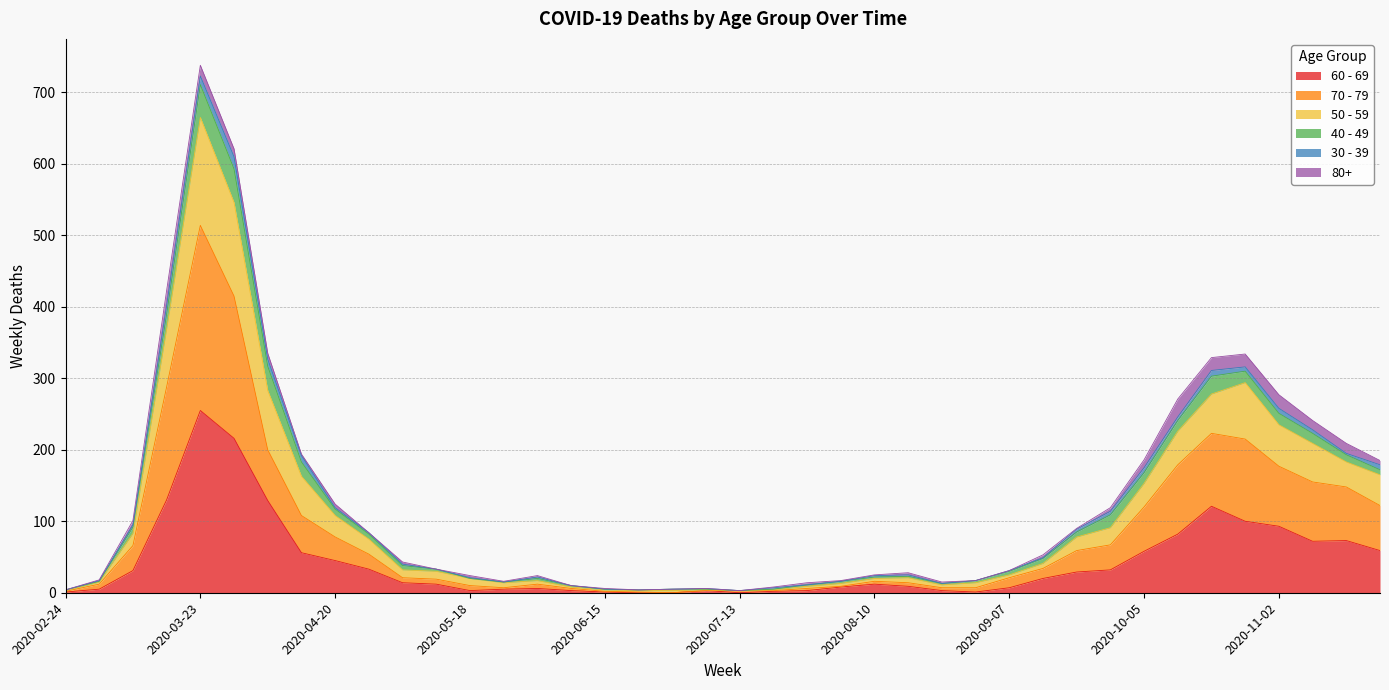

At which category is the sum across all series the highest?

2020-03-23